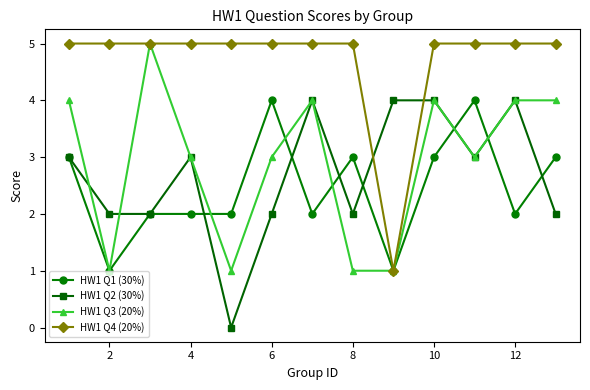

True or false: HW1 Q1 (30%) has more than 0 interior local peaks.

True